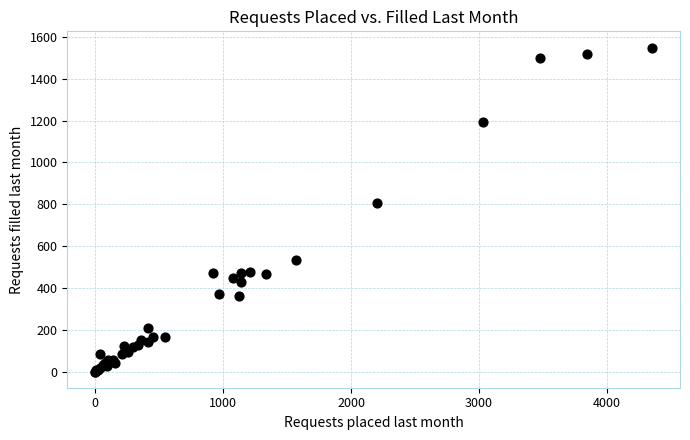

What Y value in the scatter plot is closest to 774?

805